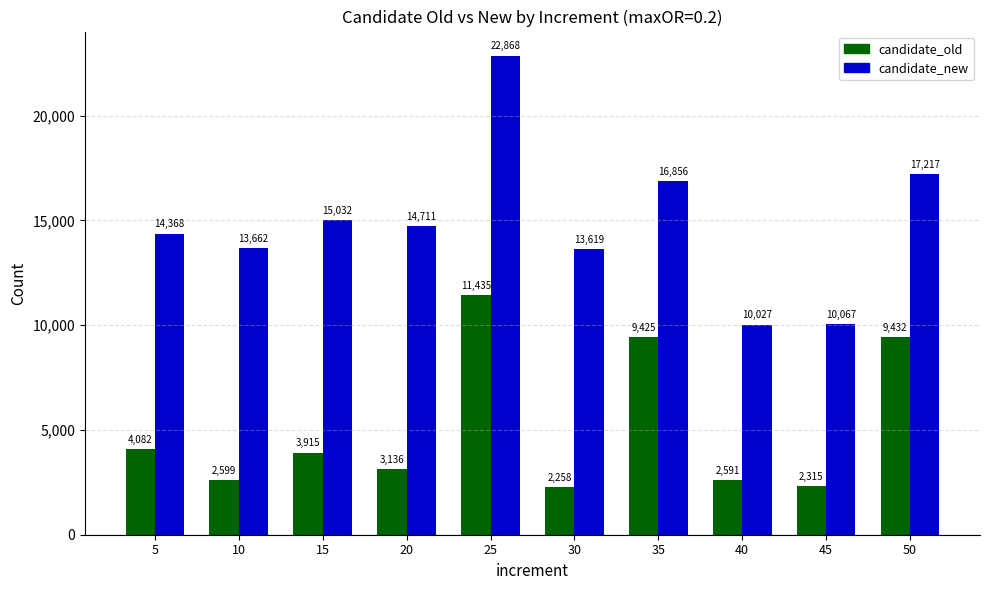

What is the difference between the candidate_new values at 10 and 50?

3555